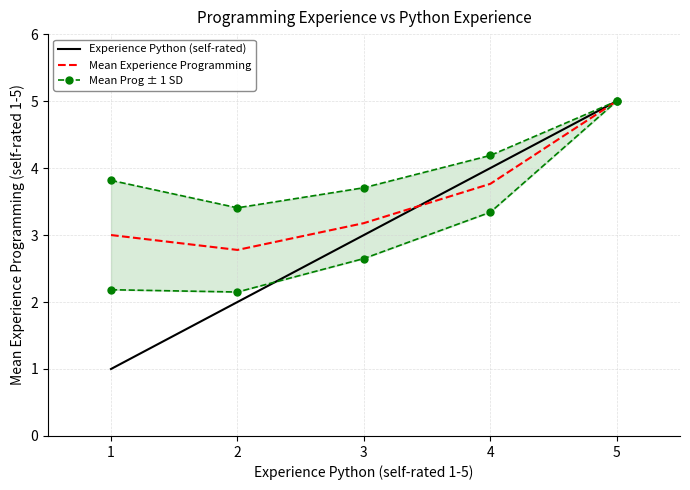

What are all the series names shown in the legend?

Experience Python (self-rated), Mean Experience Programming, Mean Prog ± 1 SD